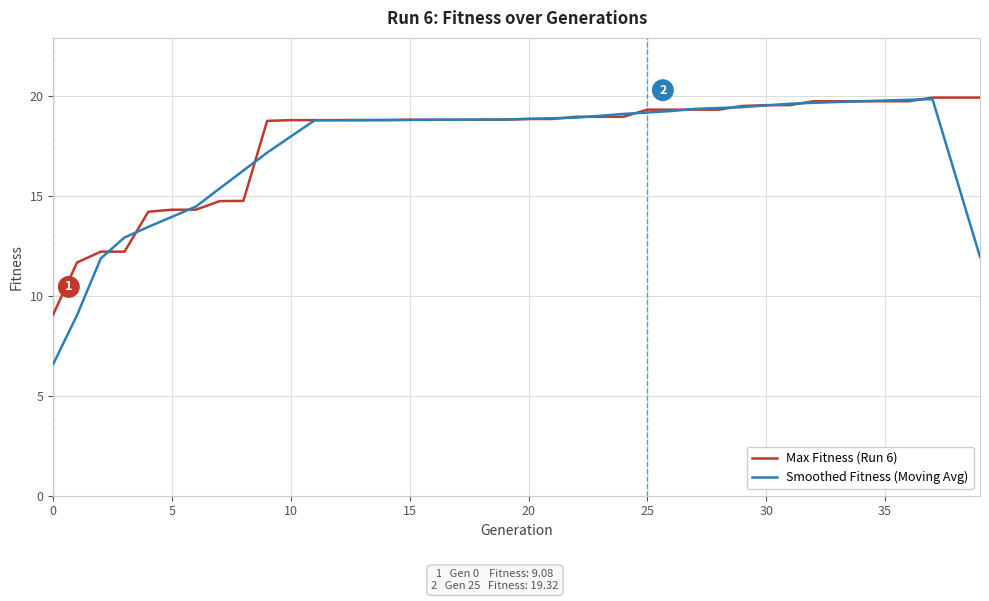

Which series has the largest range (max minus min)?

Smoothed Fitness (Moving Avg)